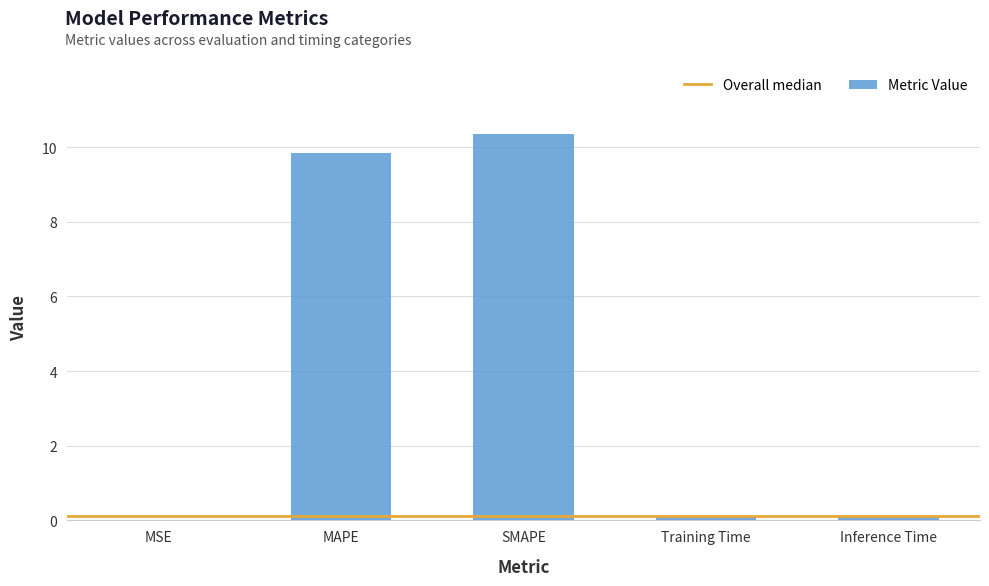

Is it true that the value at MAPE is 6.2?

False